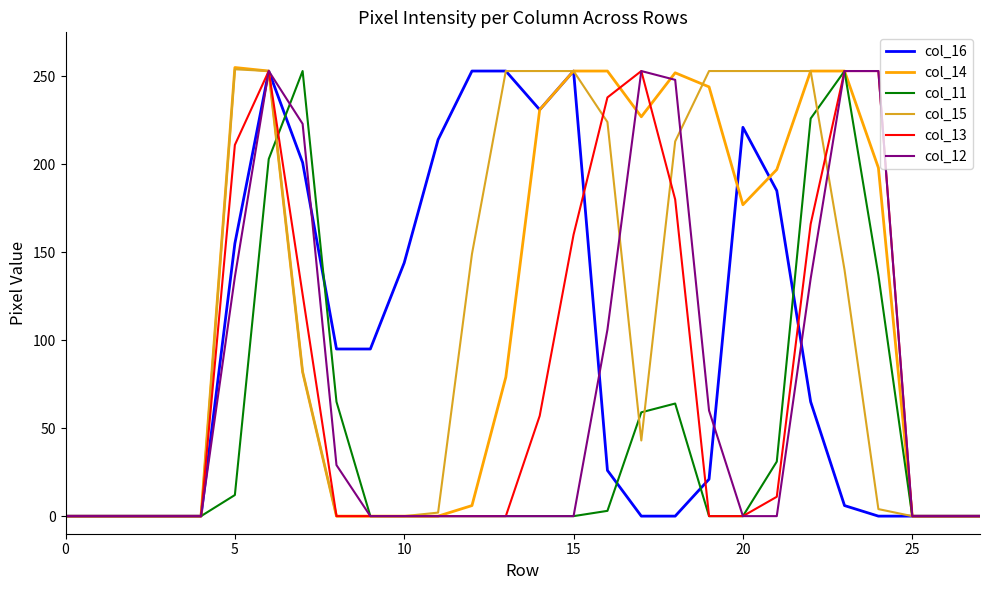

What is the maximum value shown in the chart?

255